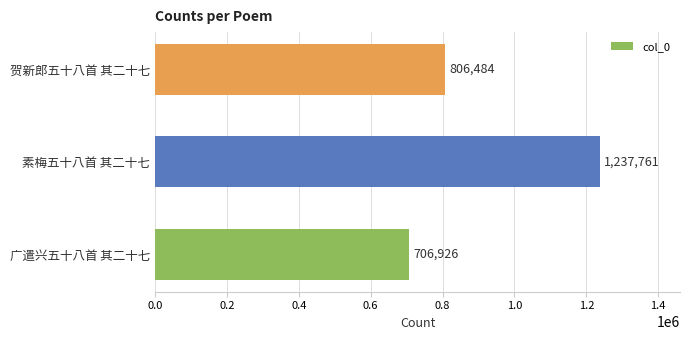

How many values are between 706926 and 1237761?

3